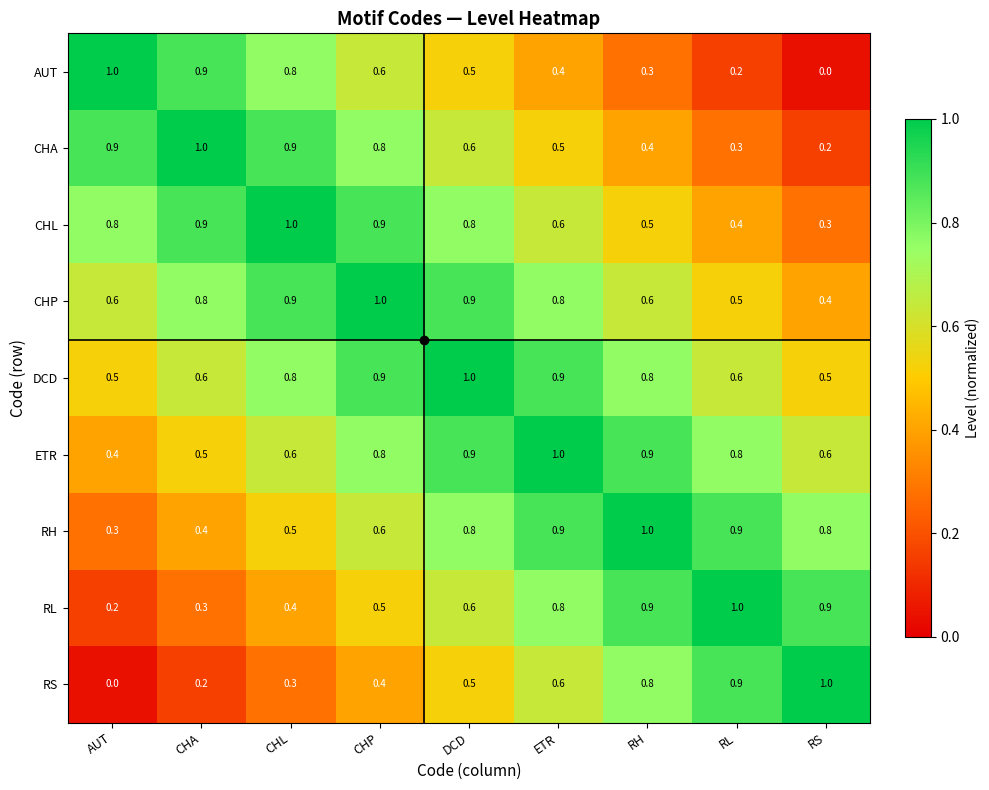

What is the difference between the highest and lowest values at ETR?

0.6